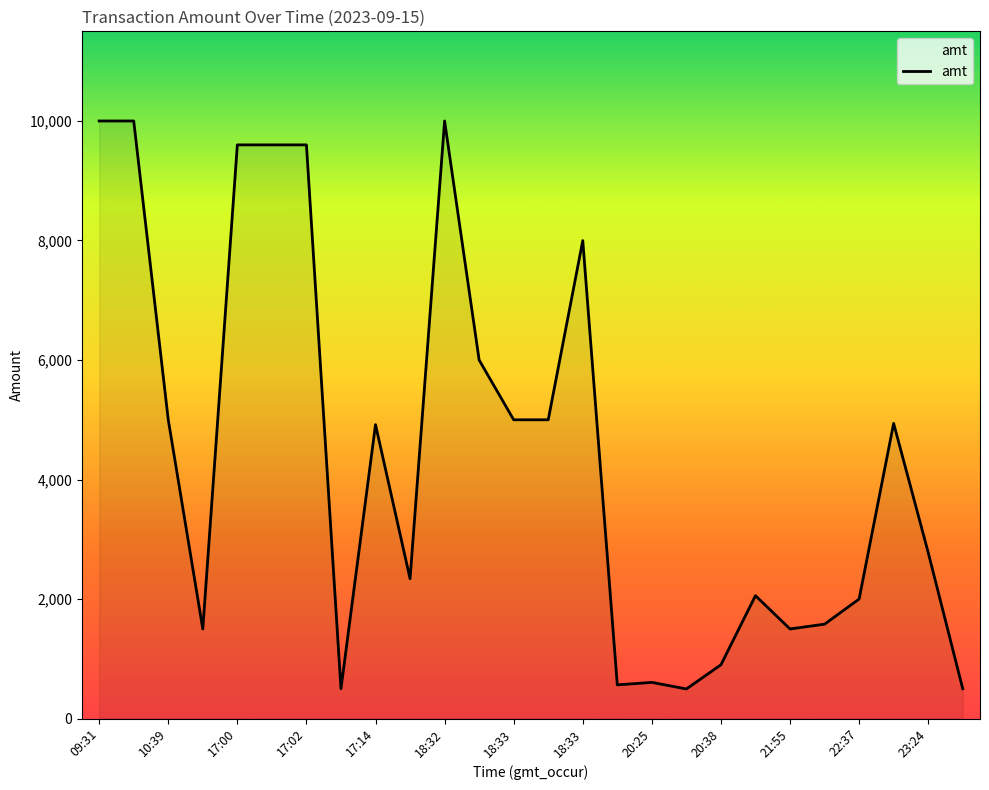

What is the minimum value shown in the chart?

496